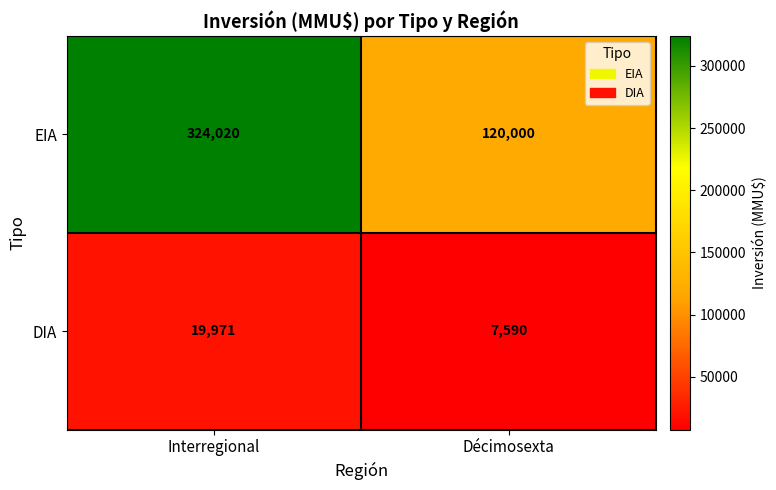

Rank the series by their maximum value, from lowest to highest.

DIA, EIA